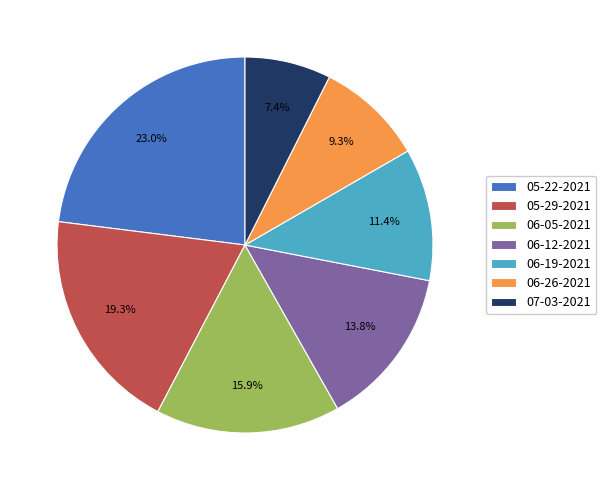

Between 07-03-2021 and 06-12-2021, which is larger?

06-12-2021